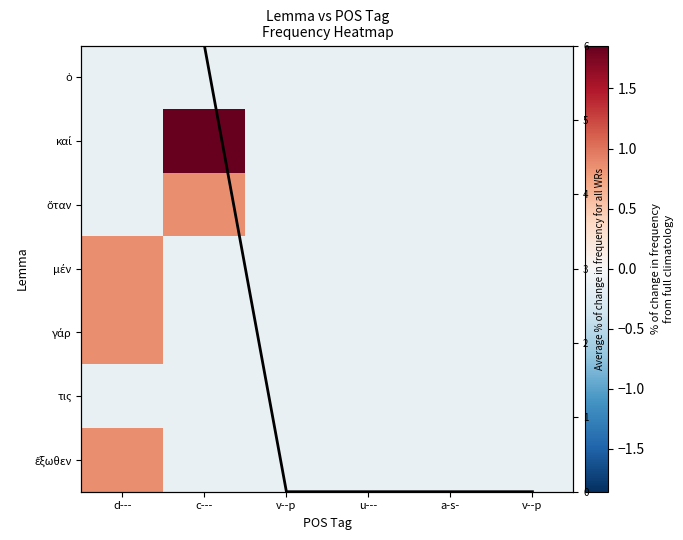

Between a-s- and v--p, which is larger?

a-s-